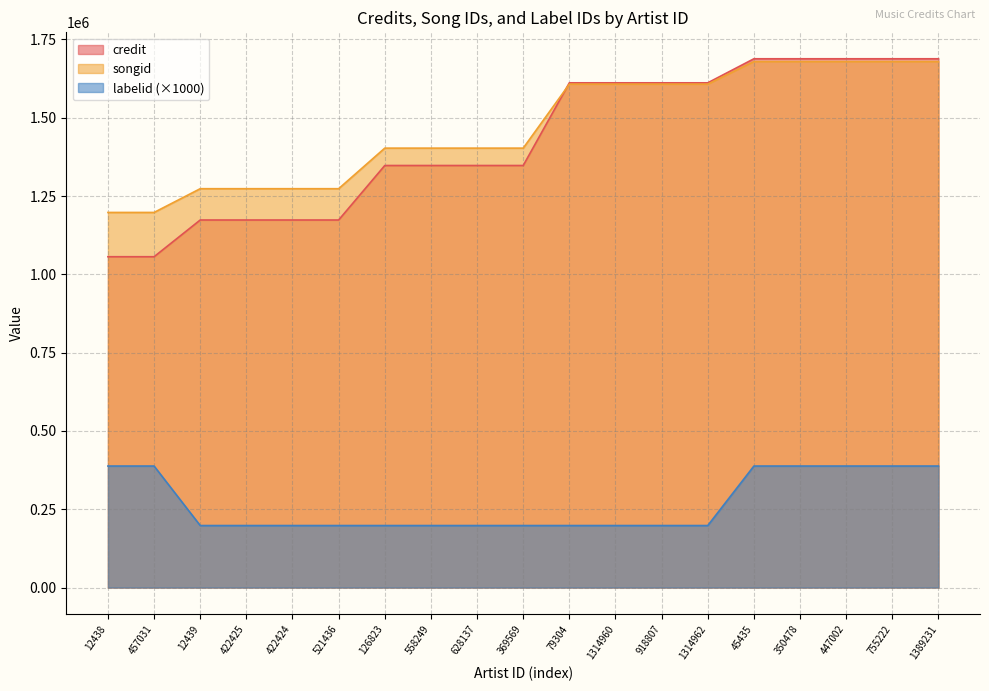

Where is songid nearest to the value 1438666?

126823